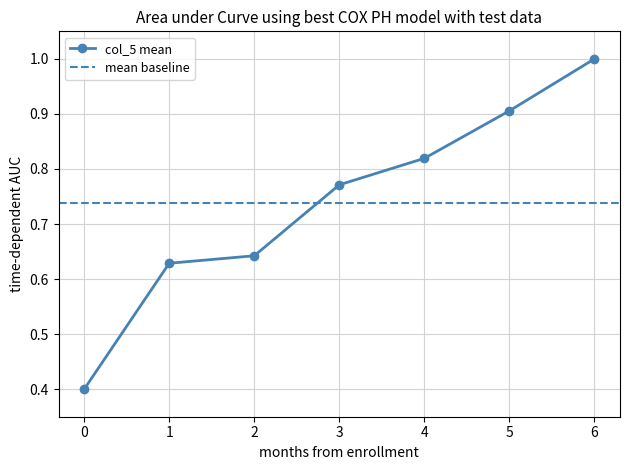

The chart shows a value of 1.0 at 6. True or false?

True